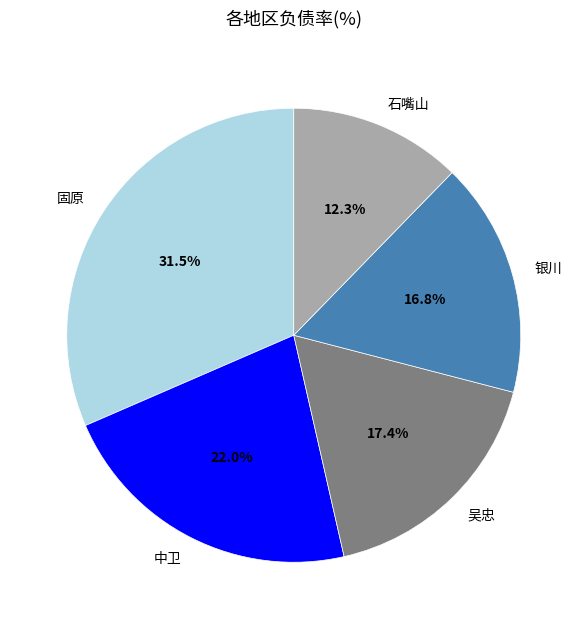

To the nearest percent, what is the difference between the largest and smallest slice percentages?

19%